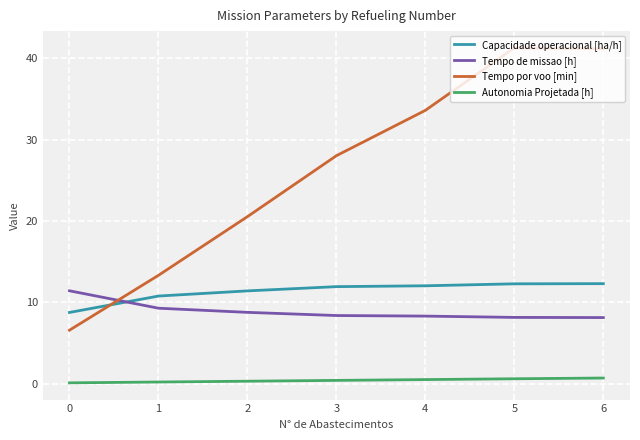

True or false: Tempo de missao [h] has more than 2 interior local peaks.

False